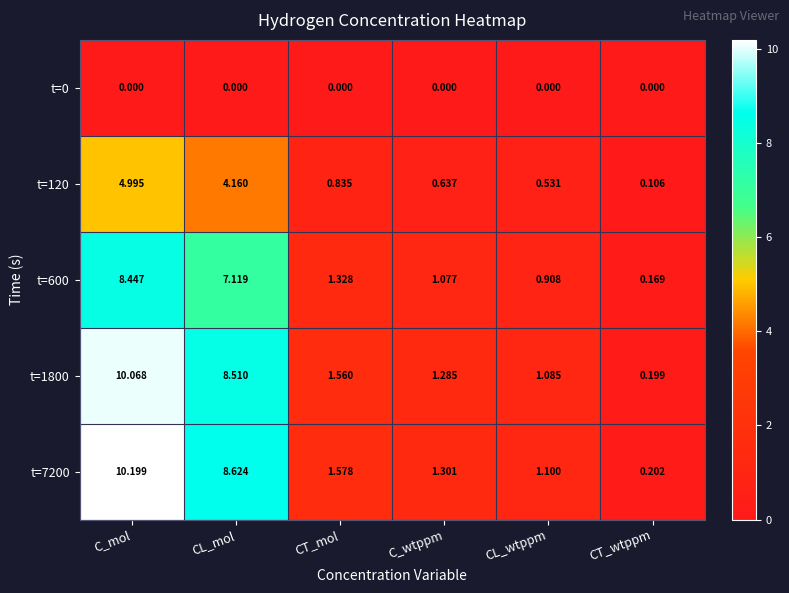

Where is t=7200 nearest to the value 5?

CT_mol